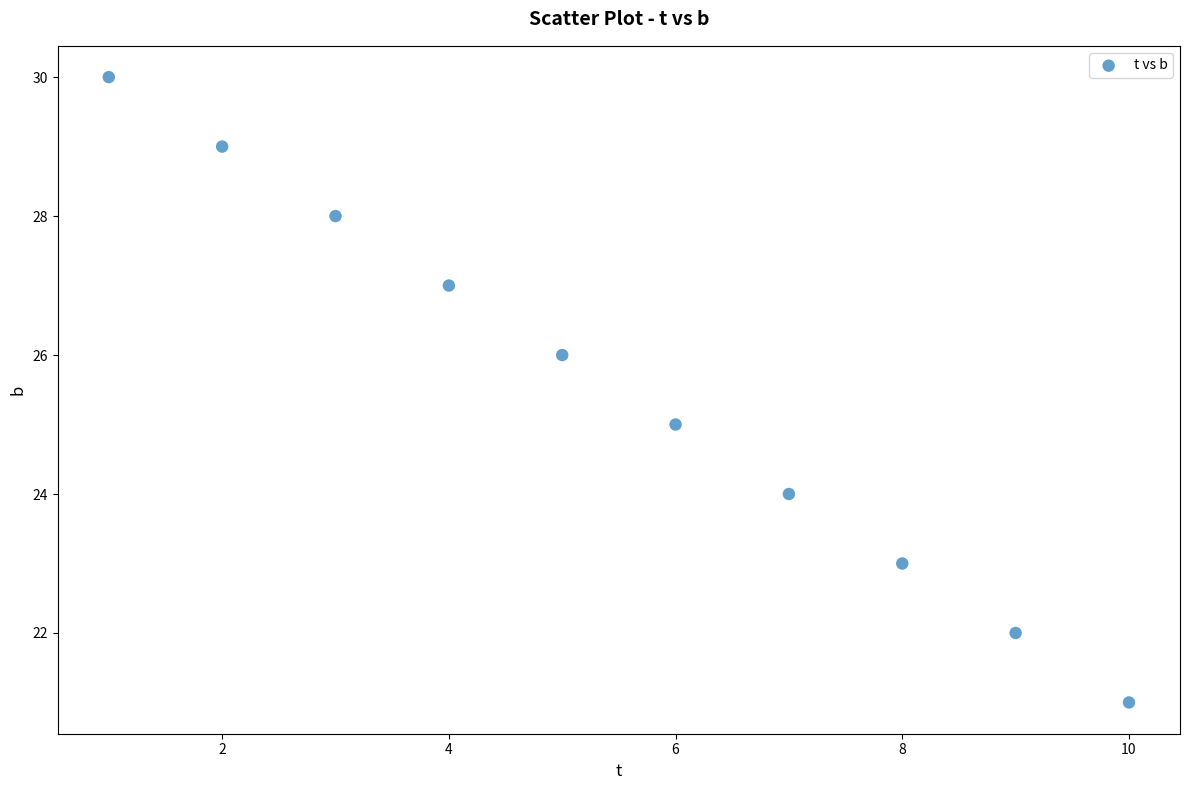

What is the average X value?

6